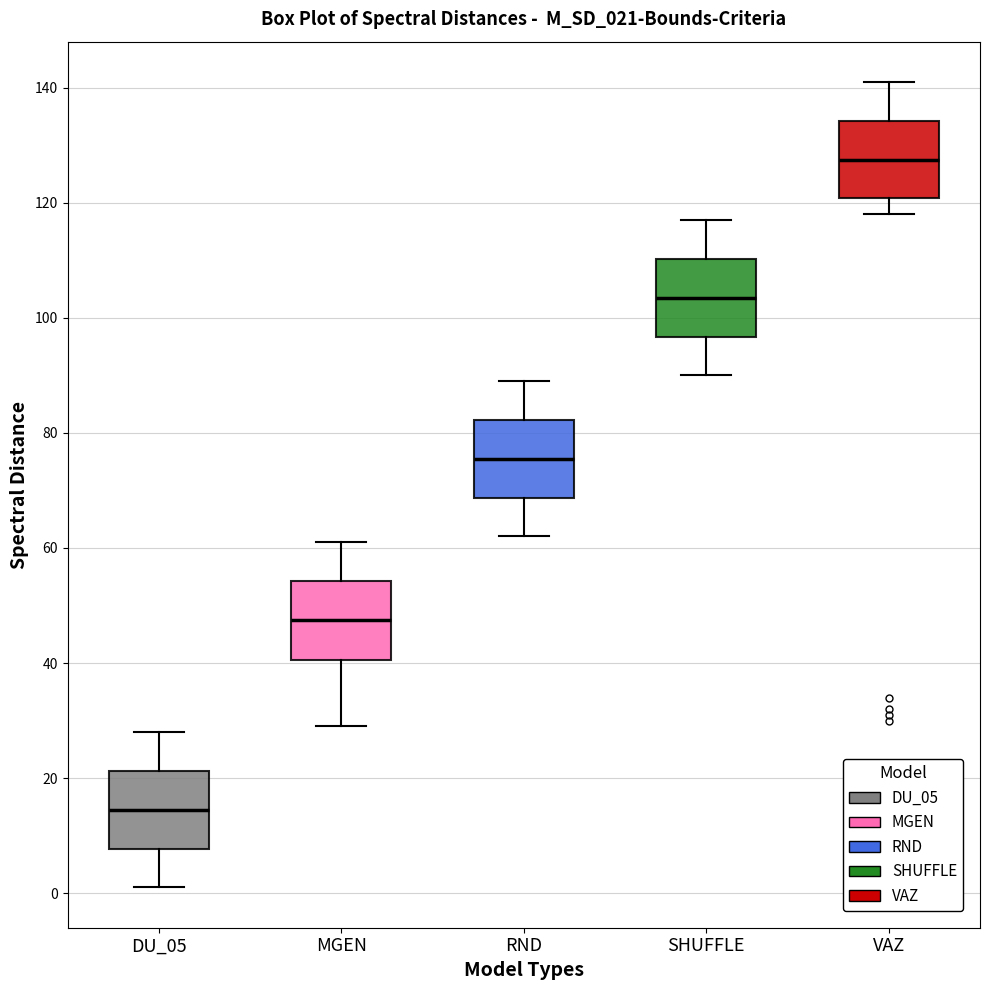

Which box has the highest median line?

VAZ